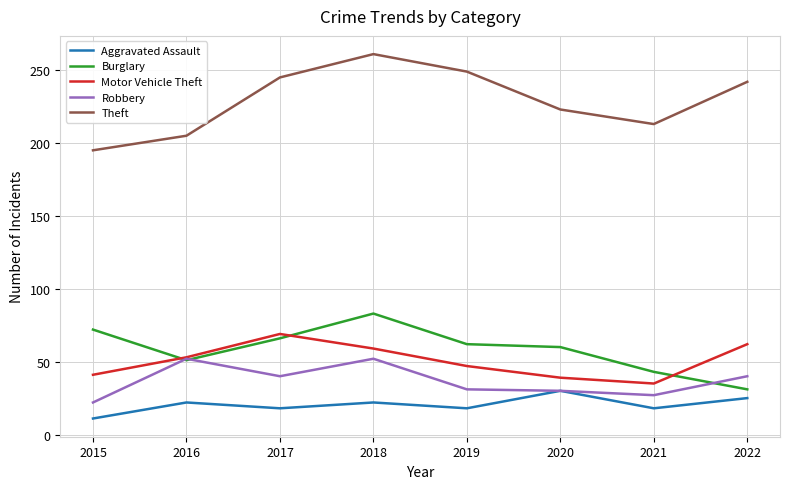

How many interior local valleys does the Aggravated Assault series have?

3